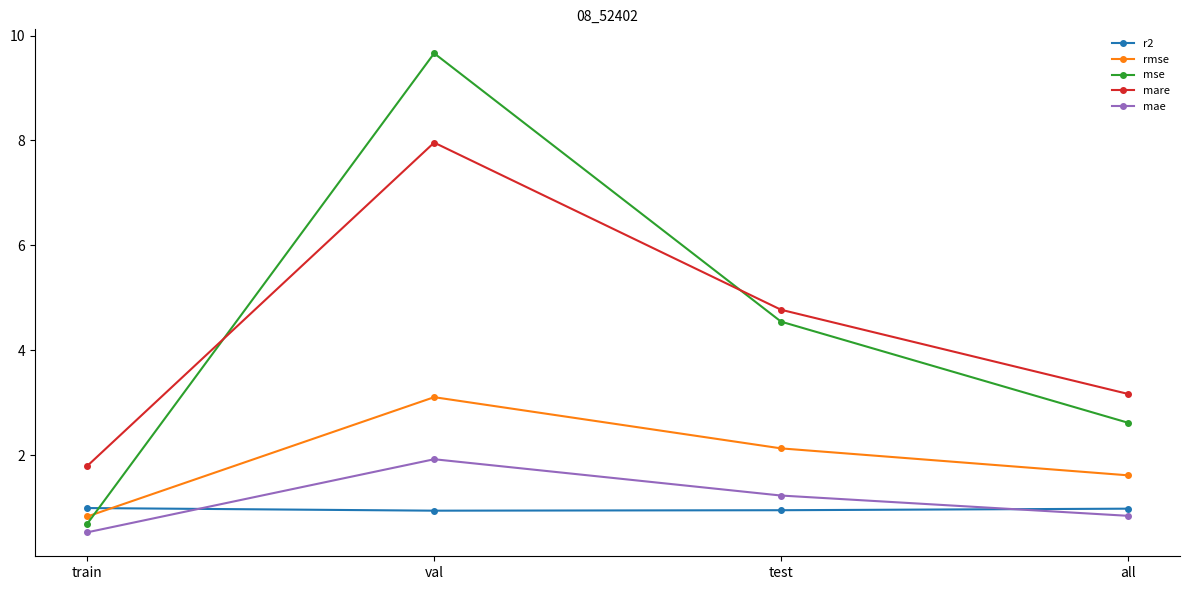

List the series in order of their peak value, lowest first.

r2, mae, rmse, mare, mse